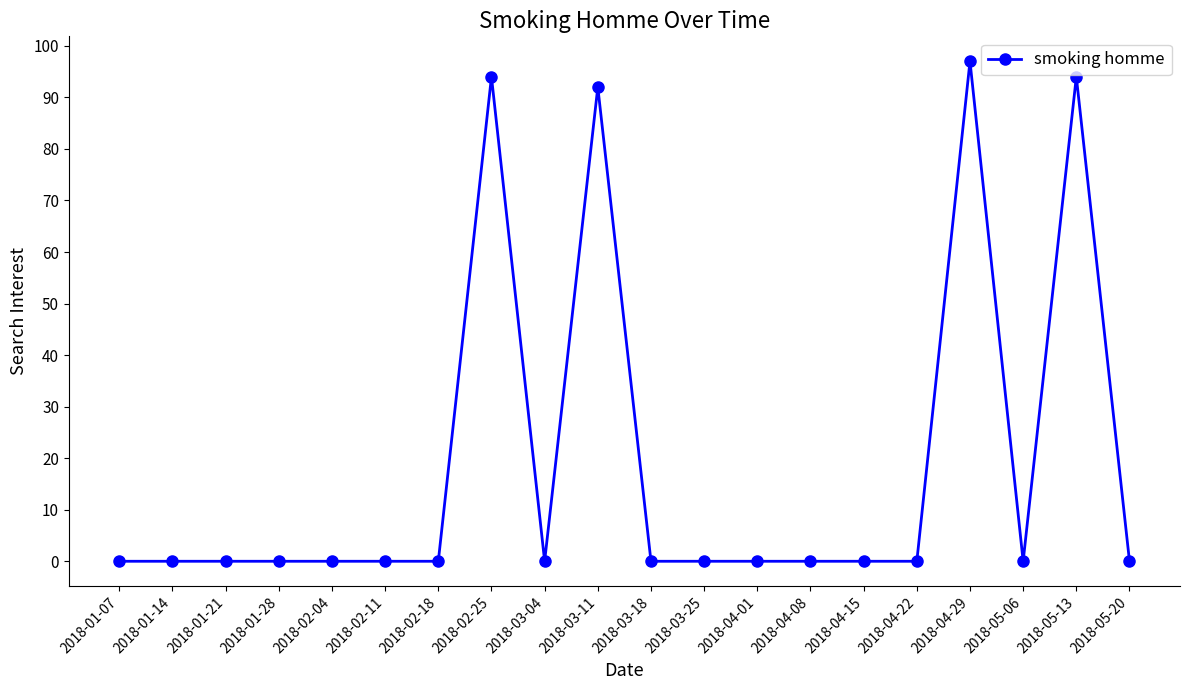

True or false: there are more than 0 points higher than both neighbors.

True